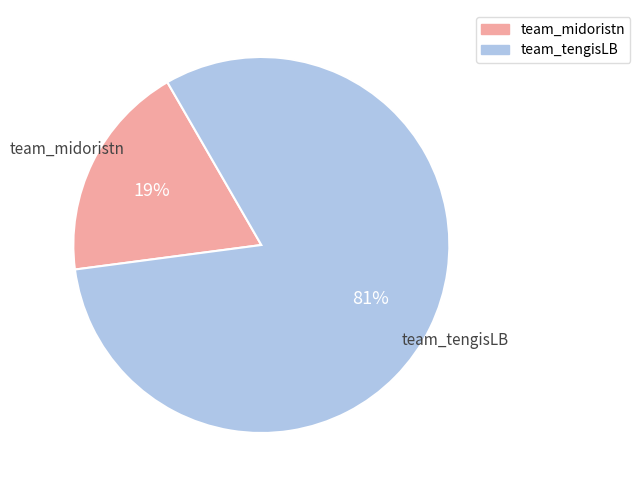

Is it true that team_midoristn is 19% of the pie?

True